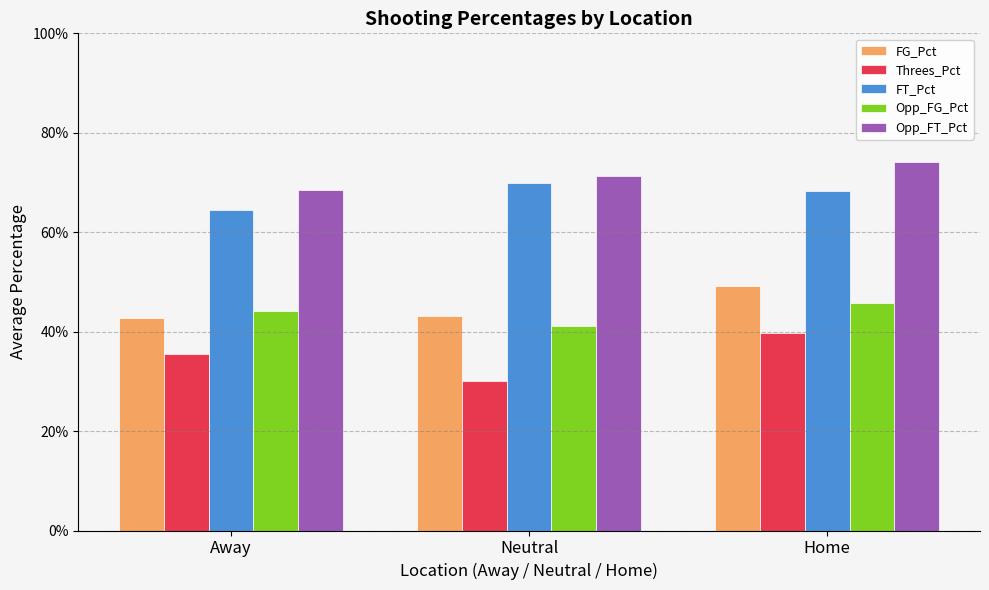

List the series in order of their peak value, highest first.

Opp_FT_Pct, FT_Pct, FG_Pct, Opp_FG_Pct, Threes_Pct